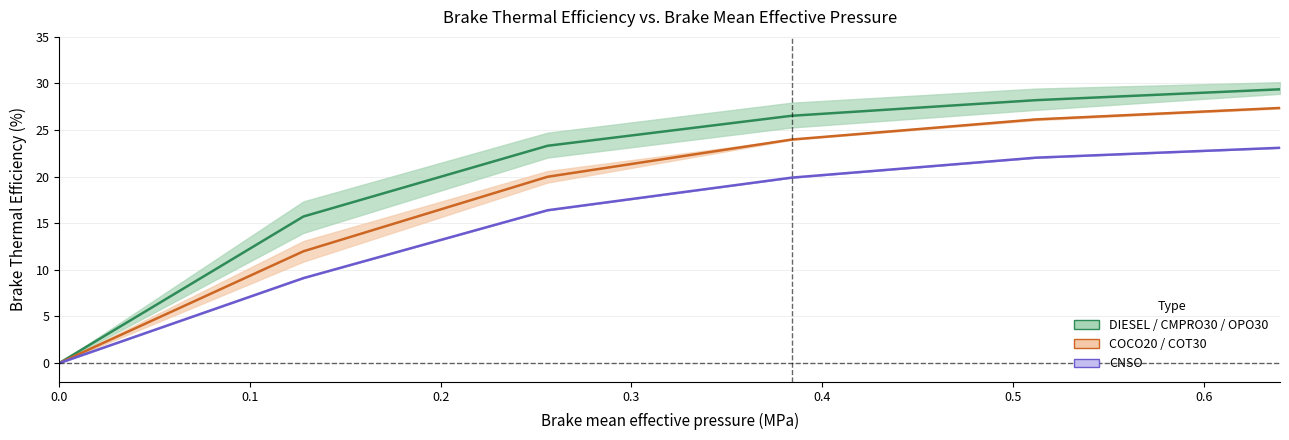

Does the chart have visible grid lines?

Yes